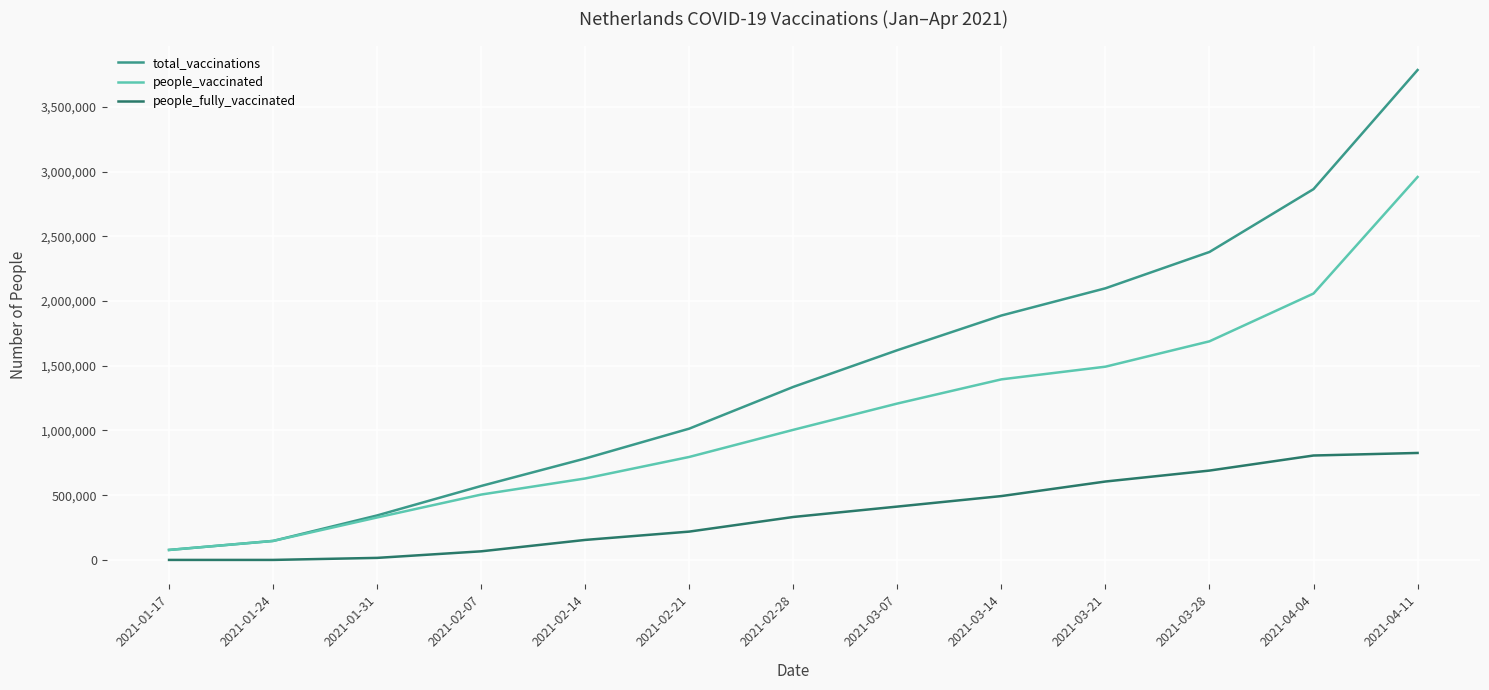

At which category is the sum across all series the highest?

2021-04-11